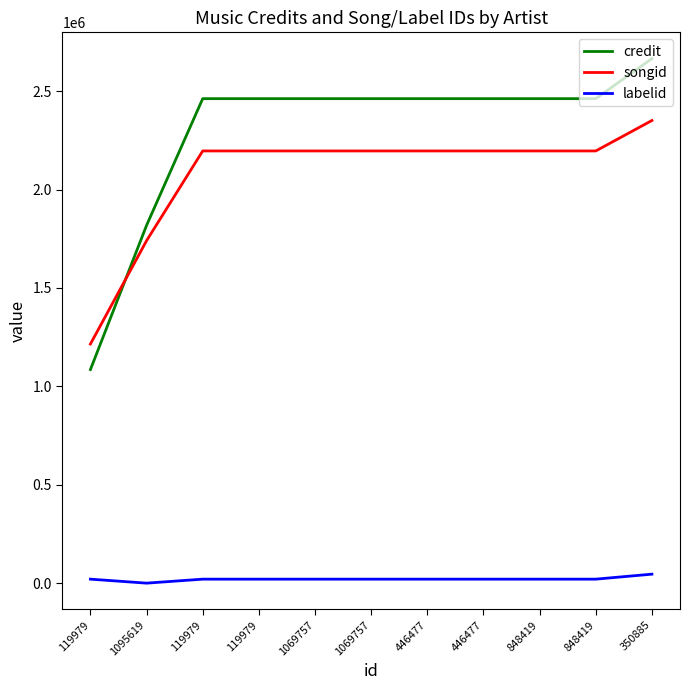

True or false: songid has more than 0 points higher than both neighbors.

False